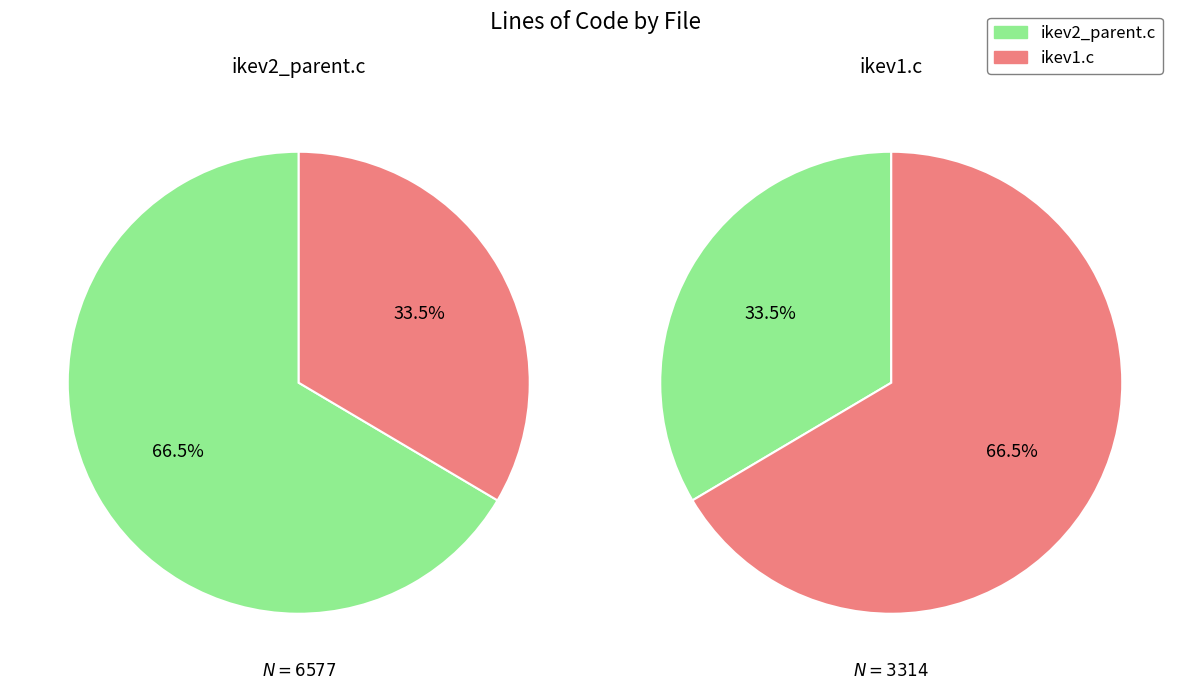

How many segments does this pie chart have?

2